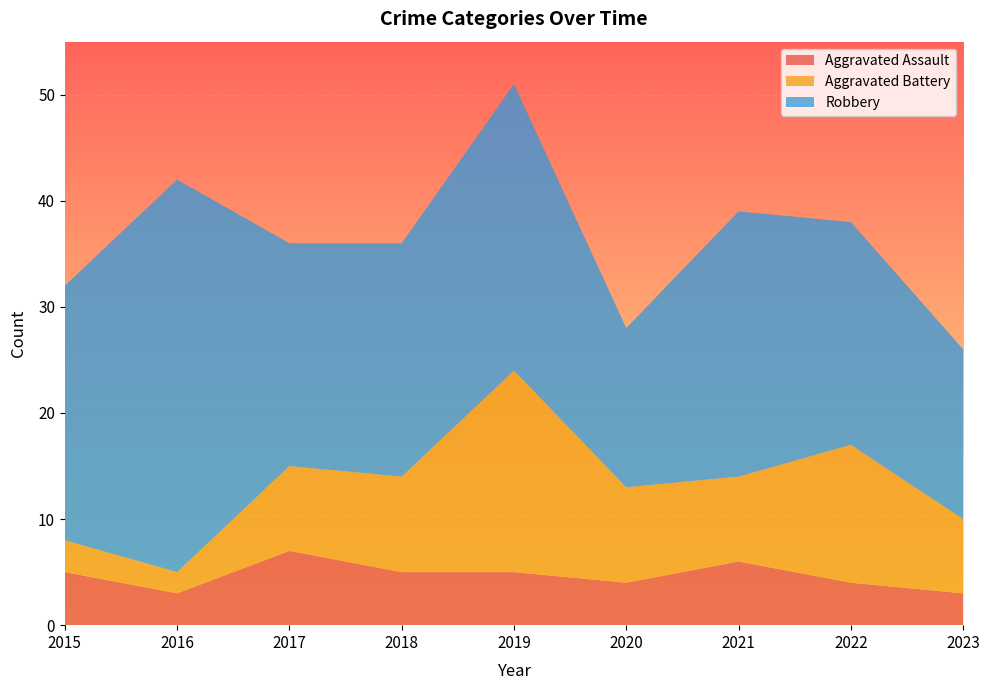

Reading left to right, list all the values displayed in this chart.

Aggravated Assault: 5	3	7	5	5	4	6	4	3
Aggravated Battery: 3	2	8	9	19	9	8	13	7
Robbery: 24	37	21	22	27	15	25	21	16